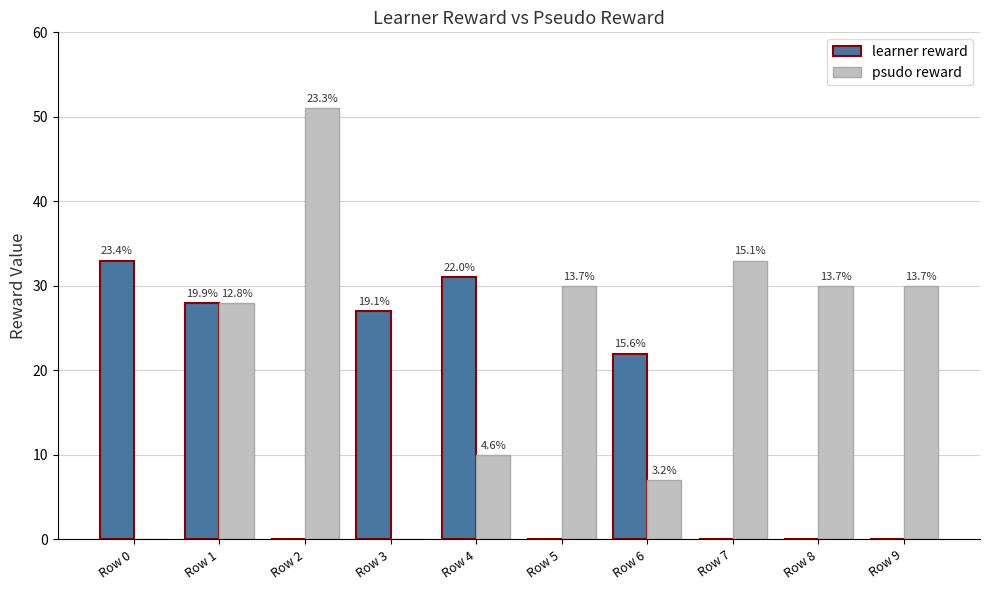

List the series in order of their peak value, highest first.

psudo reward, learner reward